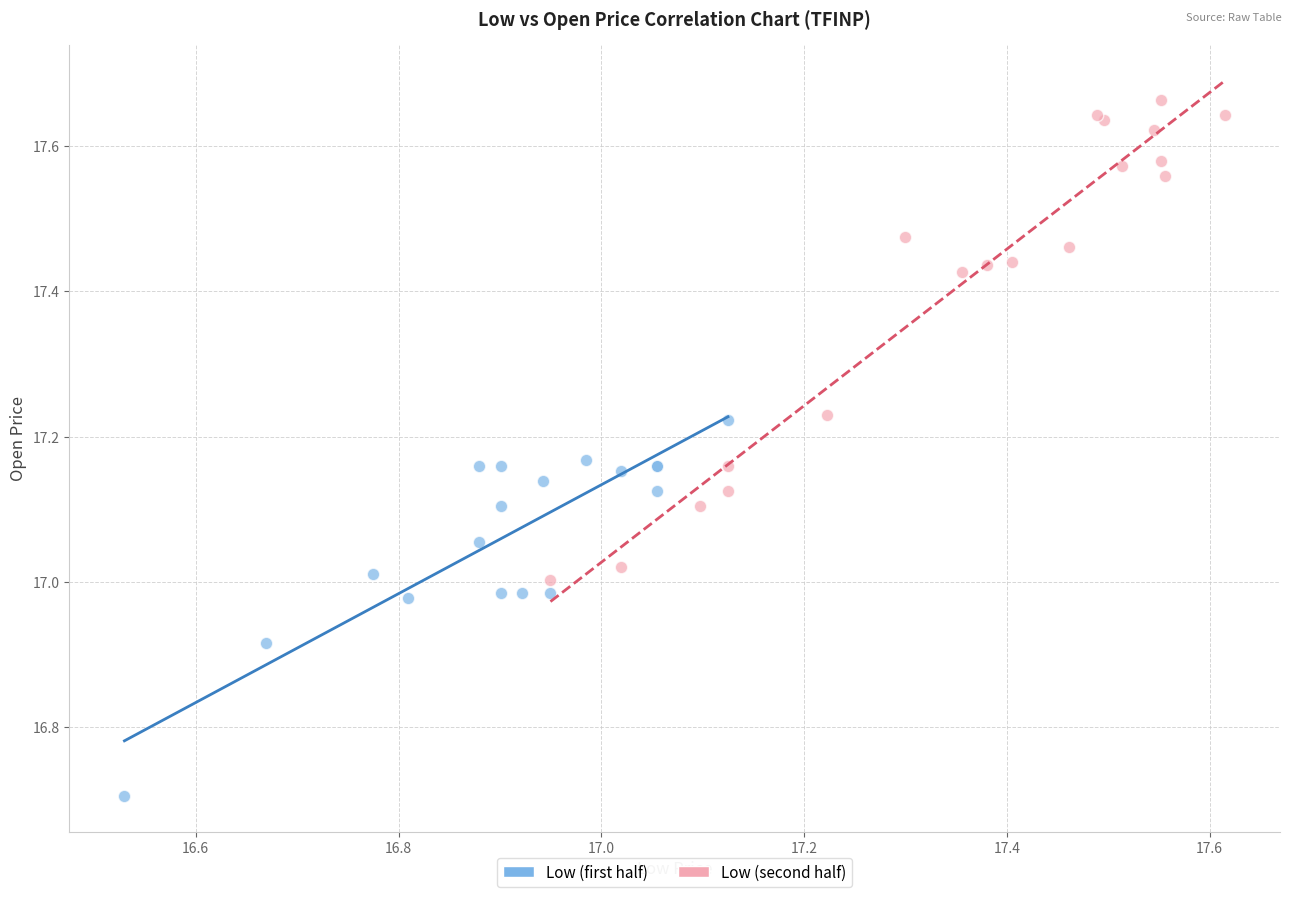

Which series contains the highest Y value?

Low (second half)